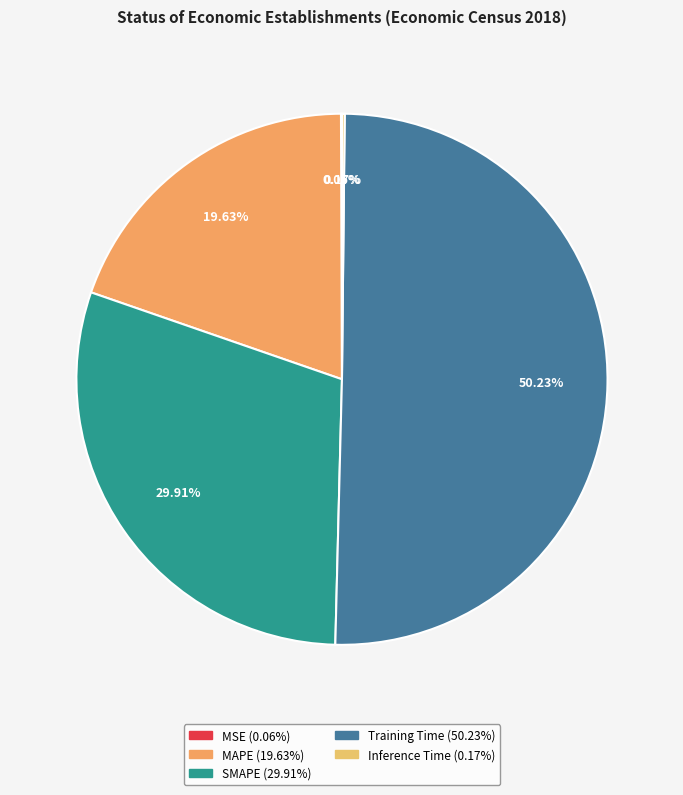

Do MAPE and MSE together represent more than half of the pie?

No